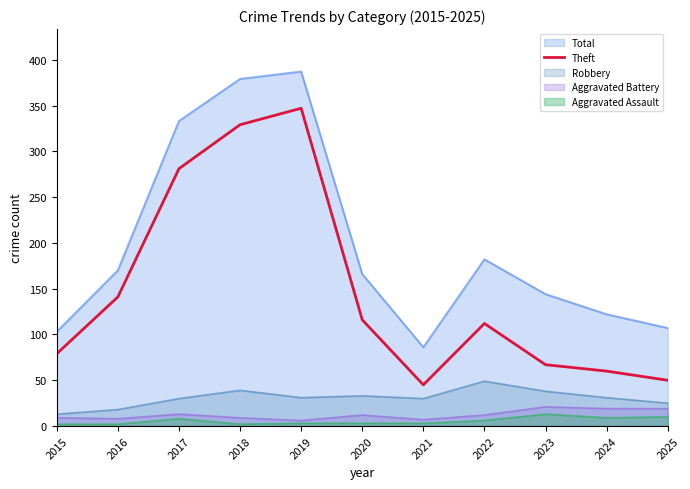

At which category does the data reach its first local valley?

2021